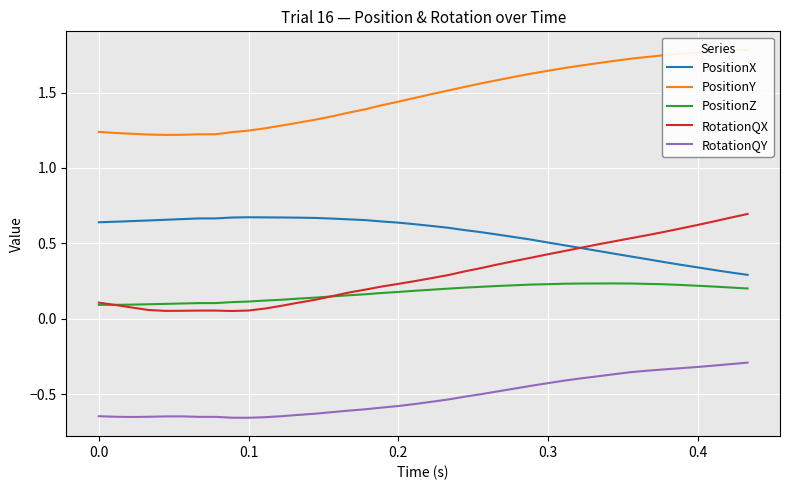

True or false: RotationQY and PositionX intersect in this chart.

False